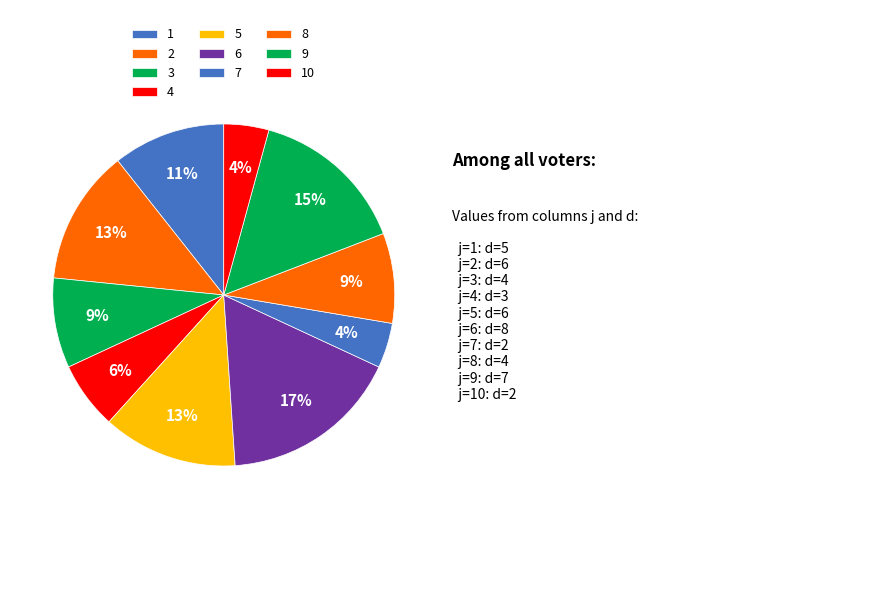

Does any single category account for the majority?

No